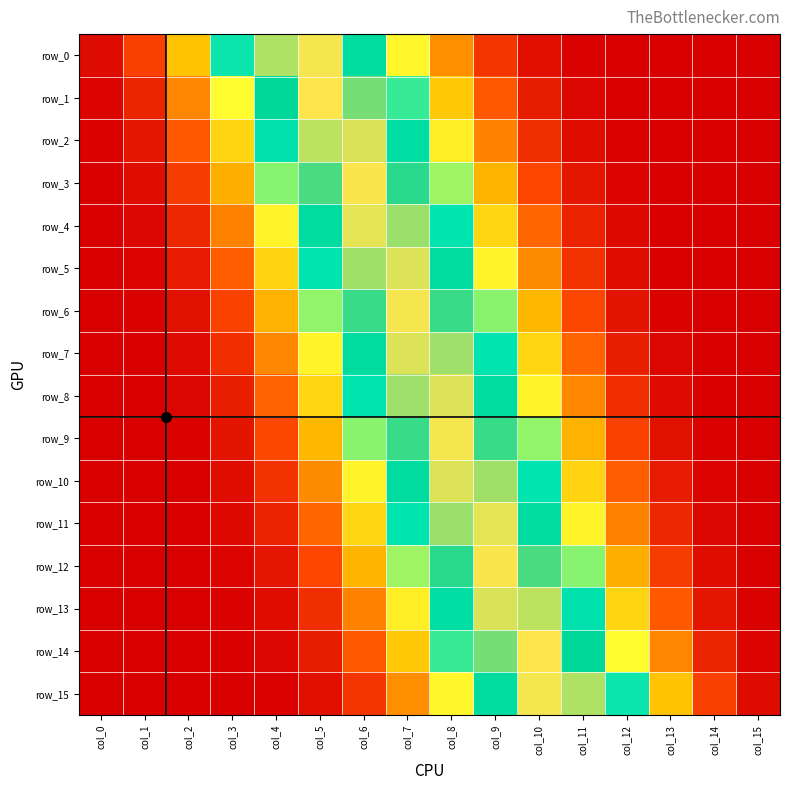

Reading left to right, transcribe all the data shown in this chart.

row_0: 0.0	0.0	0.0	0.1	0.3	0.3	0.2	0.1	0.0	0.0	0.0	0.0	0.0	0.0	0.0	0.0
row_1: 0.0	0.0	0.0	0.1	0.2	0.3	0.3	0.1	0.0	0.0	0.0	0.0	0.0	0.0	0.0	0.0
row_2: 0.0	0.0	0.0	0.0	0.1	0.3	0.3	0.2	0.1	0.0	0.0	0.0	0.0	0.0	0.0	0.0
row_3: 0.0	0.0	0.0	0.0	0.1	0.2	0.3	0.2	0.1	0.0	0.0	0.0	0.0	0.0	0.0	0.0
row_4: 0.0	0.0	0.0	0.0	0.1	0.2	0.3	0.3	0.1	0.0	0.0	0.0	0.0	0.0	0.0	0.0
row_5: 0.0	0.0	0.0	0.0	0.0	0.1	0.3	0.3	0.2	0.1	0.0	0.0	0.0	0.0	0.0	0.0
row_6: 0.0	0.0	0.0	0.0	0.0	0.1	0.2	0.3	0.2	0.1	0.0	0.0	0.0	0.0	0.0	0.0
row_7: 0.0	0.0	0.0	0.0	0.0	0.1	0.2	0.3	0.3	0.1	0.0	0.0	0.0	0.0	0.0	0.0
row_8: 0.0	0.0	0.0	0.0	0.0	0.0	0.1	0.3	0.3	0.2	0.1	0.0	0.0	0.0	0.0	0.0
row_9: 0.0	0.0	0.0	0.0	0.0	0.0	0.1	0.2	0.3	0.2	0.1	0.0	0.0	0.0	0.0	0.0
row_10: 0.0	0.0	0.0	0.0	0.0	0.0	0.1	0.2	0.3	0.3	0.1	0.0	0.0	0.0	0.0	0.0
row_11: 0.0	0.0	0.0	0.0	0.0	0.0	0.0	0.1	0.3	0.3	0.2	0.1	0.0	0.0	0.0	0.0
row_12: 0.0	0.0	0.0	0.0	0.0	0.0	0.0	0.1	0.2	0.3	0.2	0.1	0.0	0.0	0.0	0.0
row_13: 0.0	0.0	0.0	0.0	0.0	0.0	0.0	0.1	0.2	0.3	0.3	0.1	0.0	0.0	0.0	0.0
row_14: 0.0	0.0	0.0	0.0	0.0	0.0	0.0	0.0	0.1	0.3	0.3	0.2	0.1	0.0	0.0	0.0
row_15: 0.0	0.0	0.0	0.0	0.0	0.0	0.0	0.0	0.1	0.2	0.3	0.3	0.1	0.0	0.0	0.0